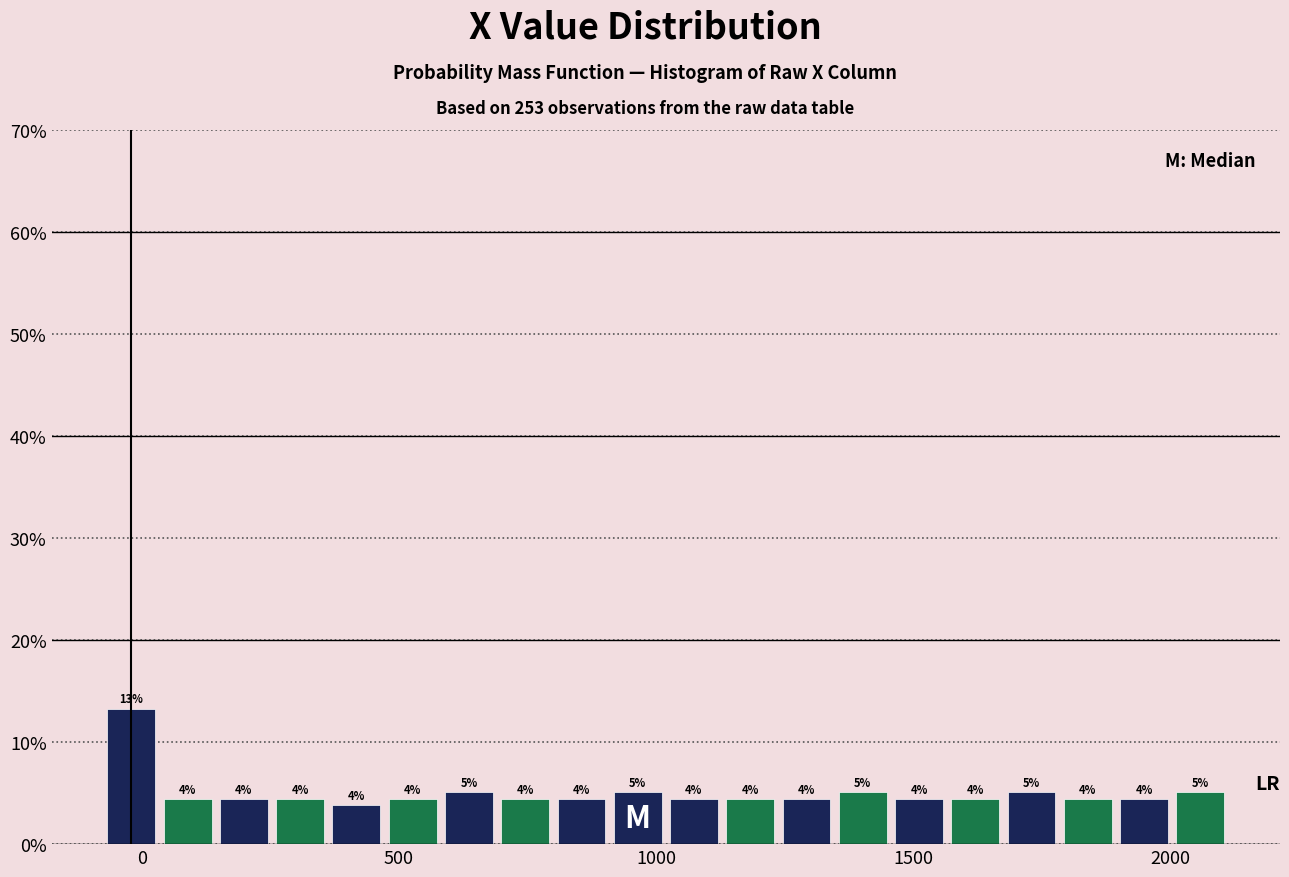

Around what value on the x-axis is the tallest bar? Give the approximate position of its centre, as read against the axis.

0